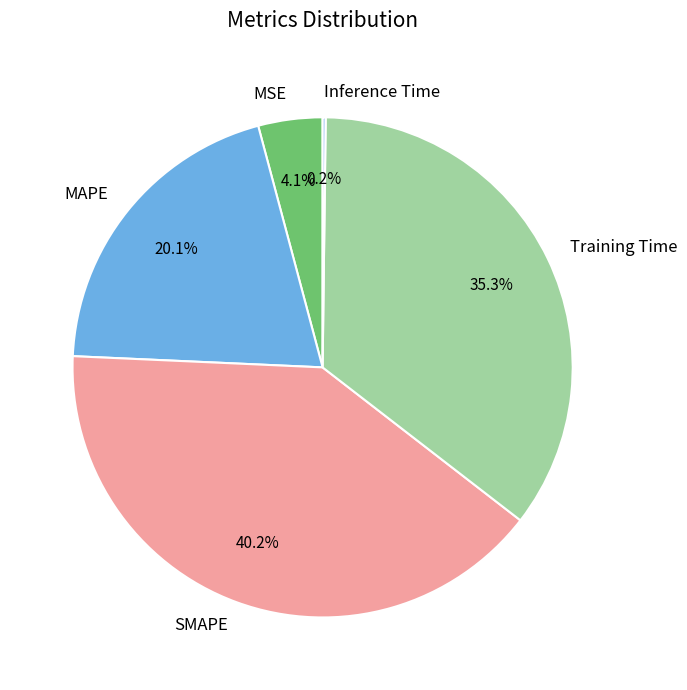

What portion of the pie excludes SMAPE?

59.8%